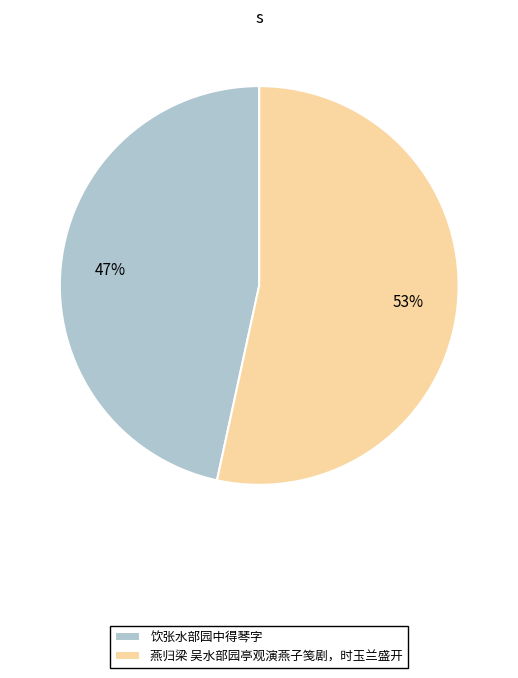

Count the number of slices in the pie.

2